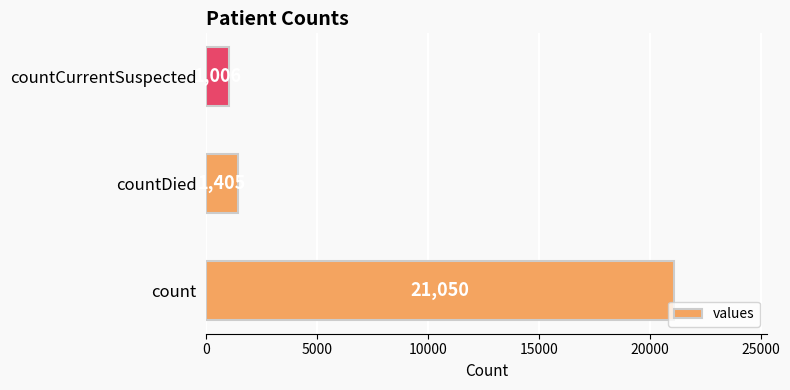

Reading bottom to top, extract all data points from this chart.

21050	1405	1006